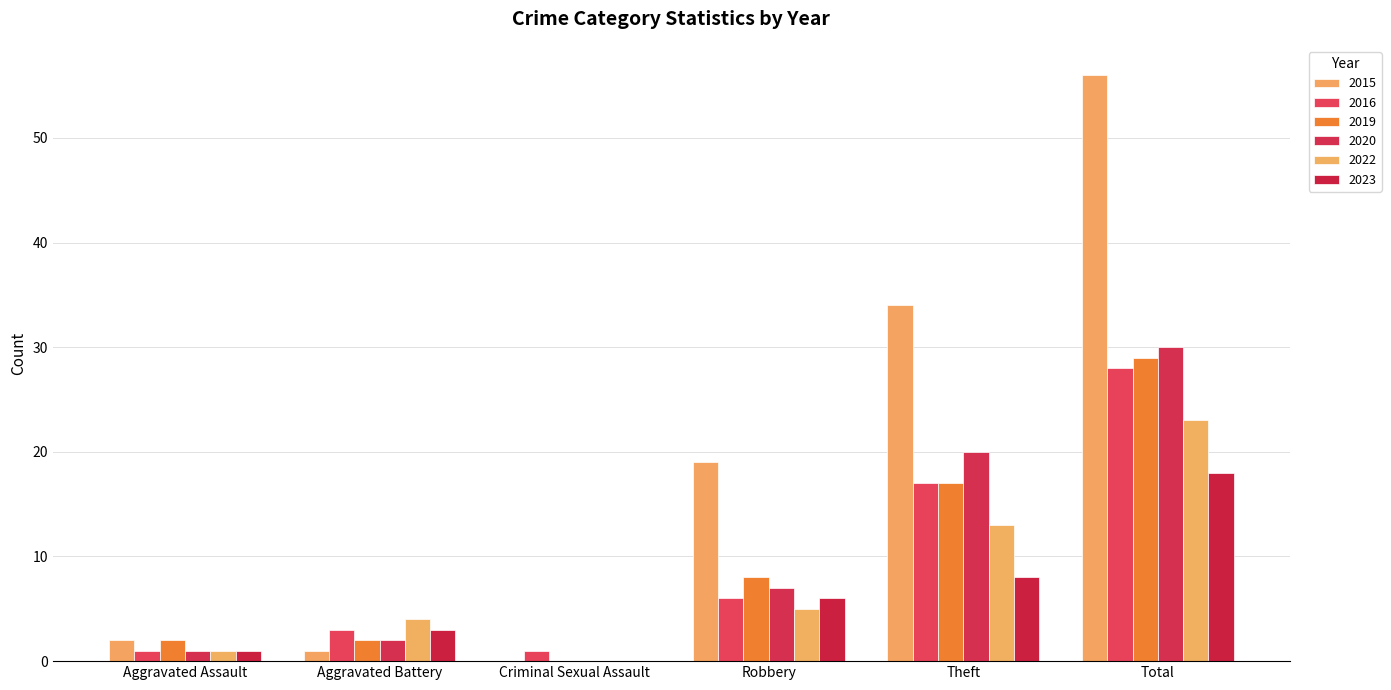

Does the chart contain stacked bars?

No